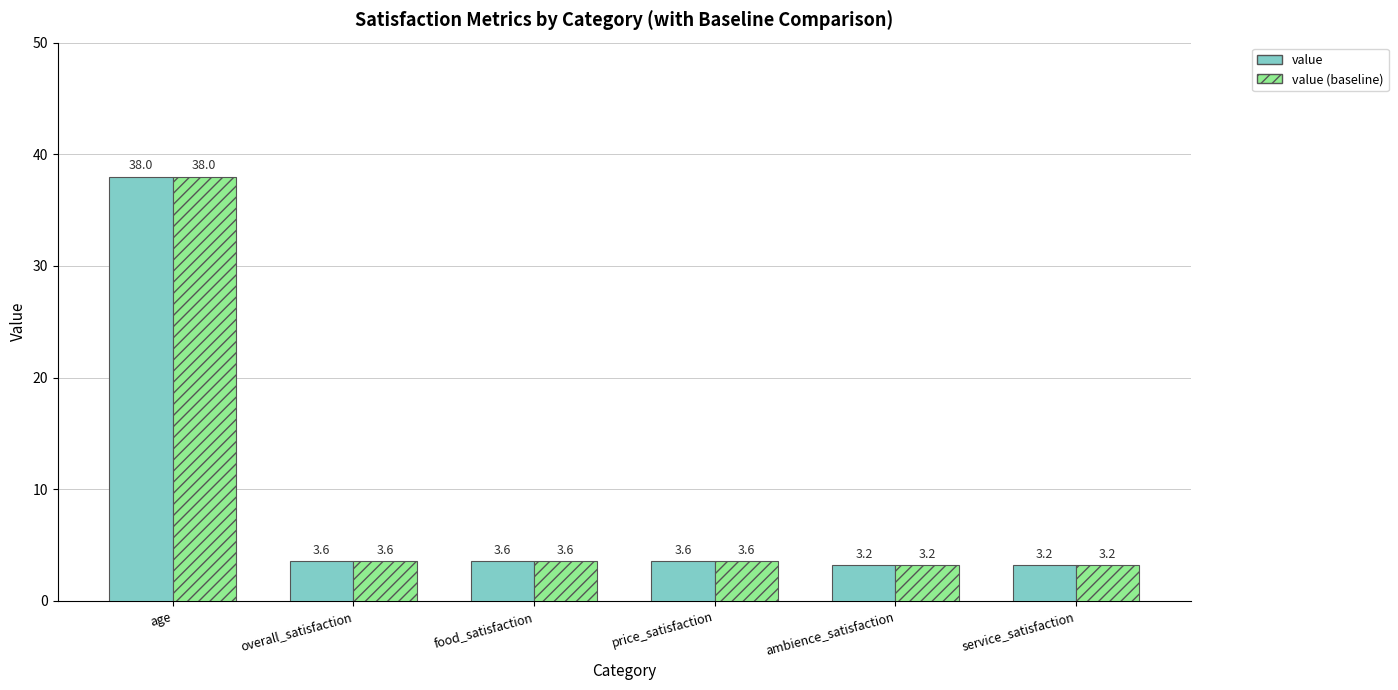

The value of value at food_satisfaction is 0.8. True or false?

False